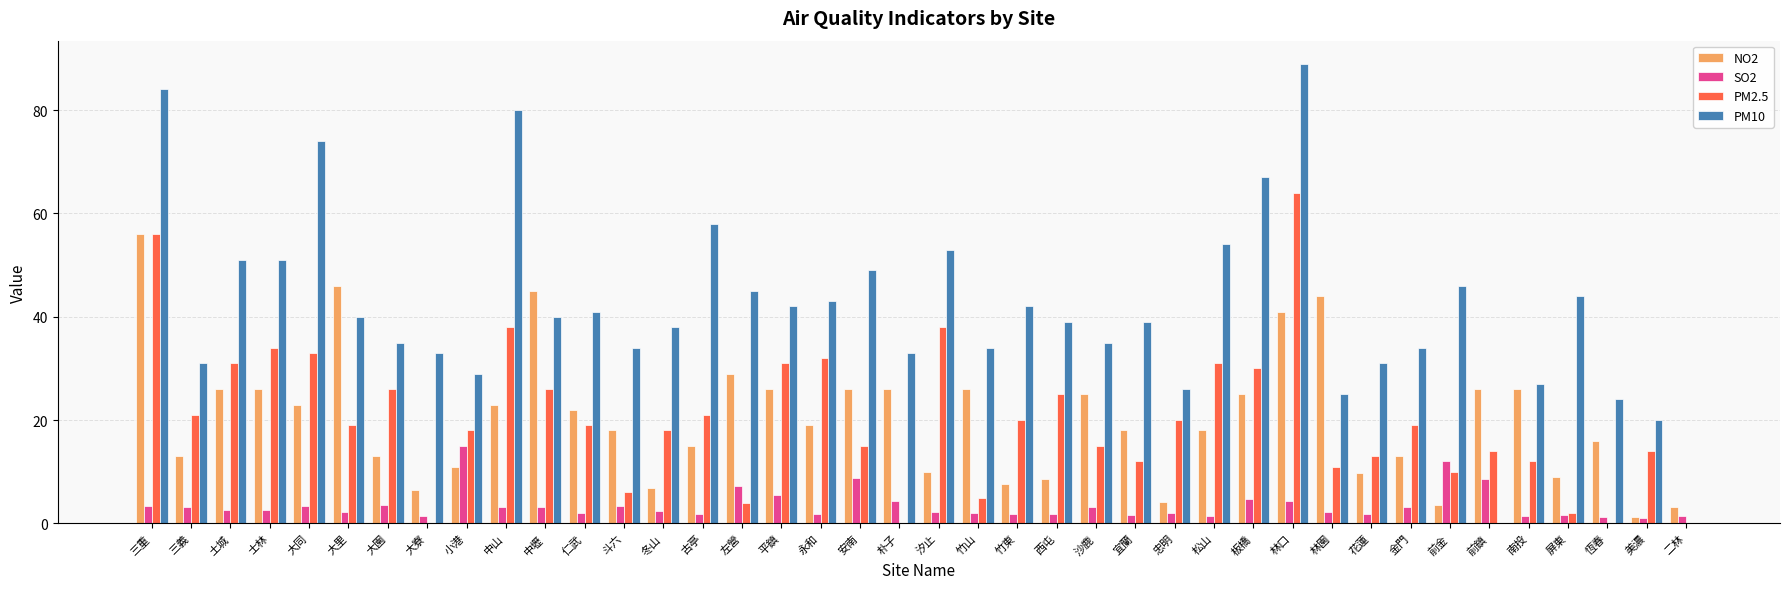

The value of PM10 at 前鎮 is 0.0. True or false?

True